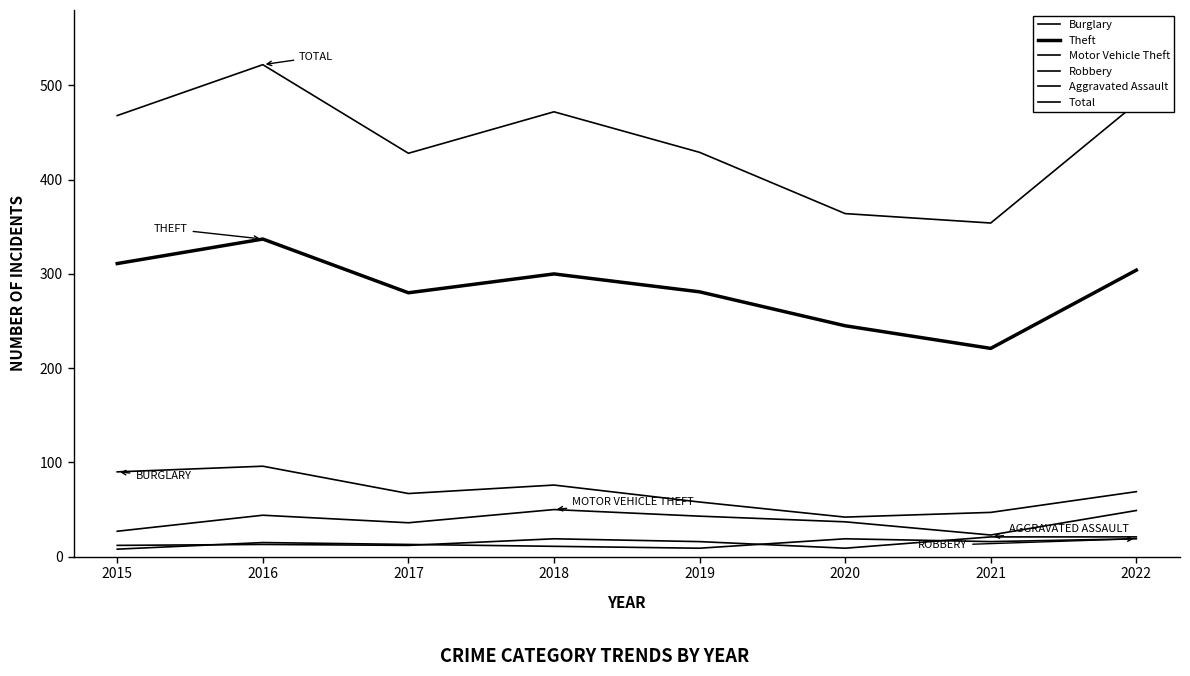

How many lines are shown in the chart?

6